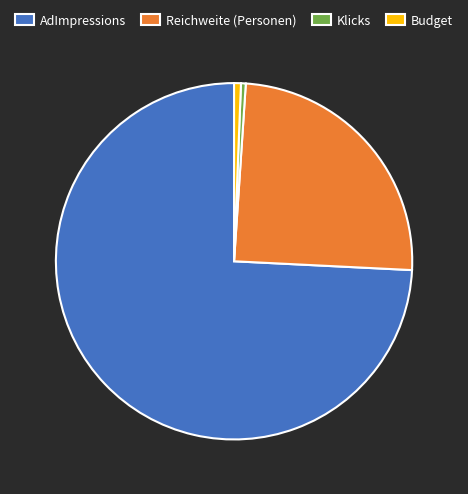

Does Klicks account for over 50% of the chart?

No